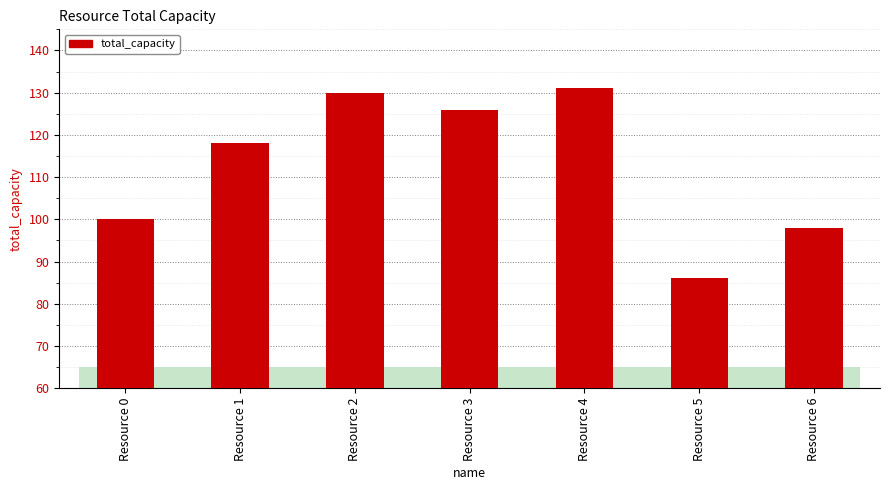

True or false: the data shows 24 at Resource 0.

False